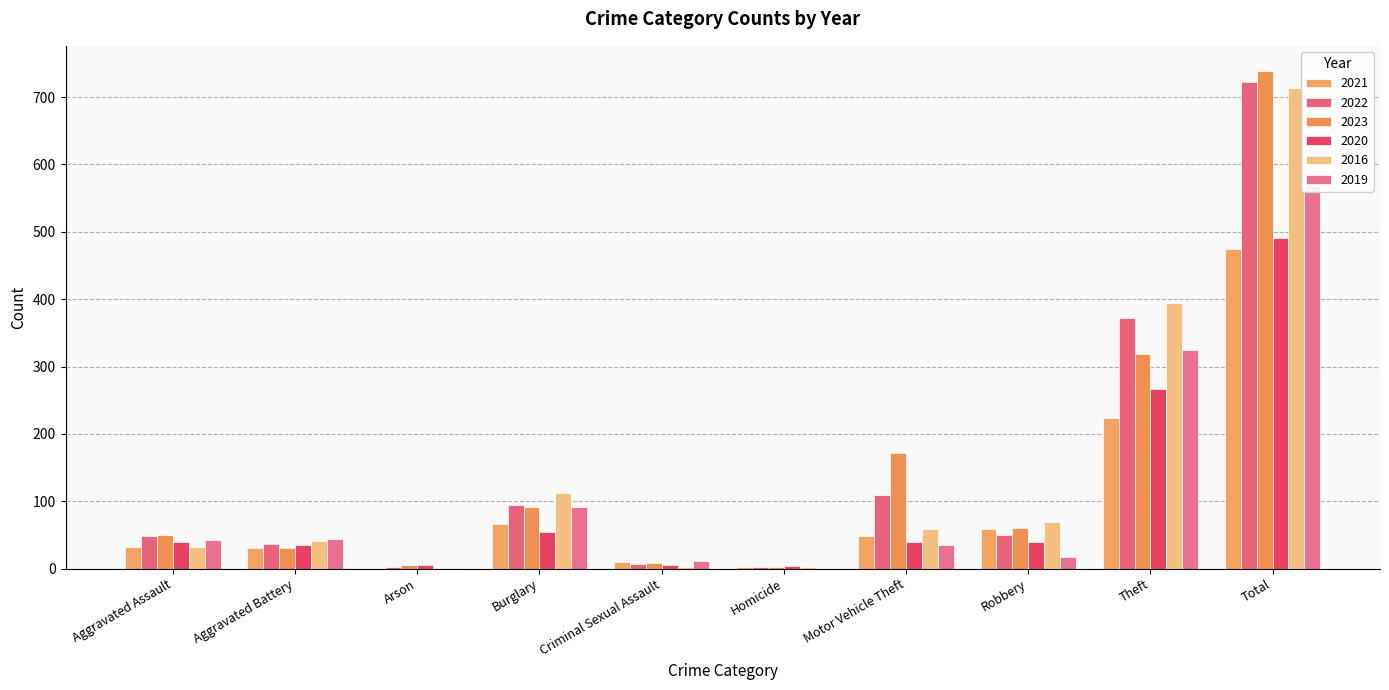

What is the label of the 8th bar from the right?

Arson